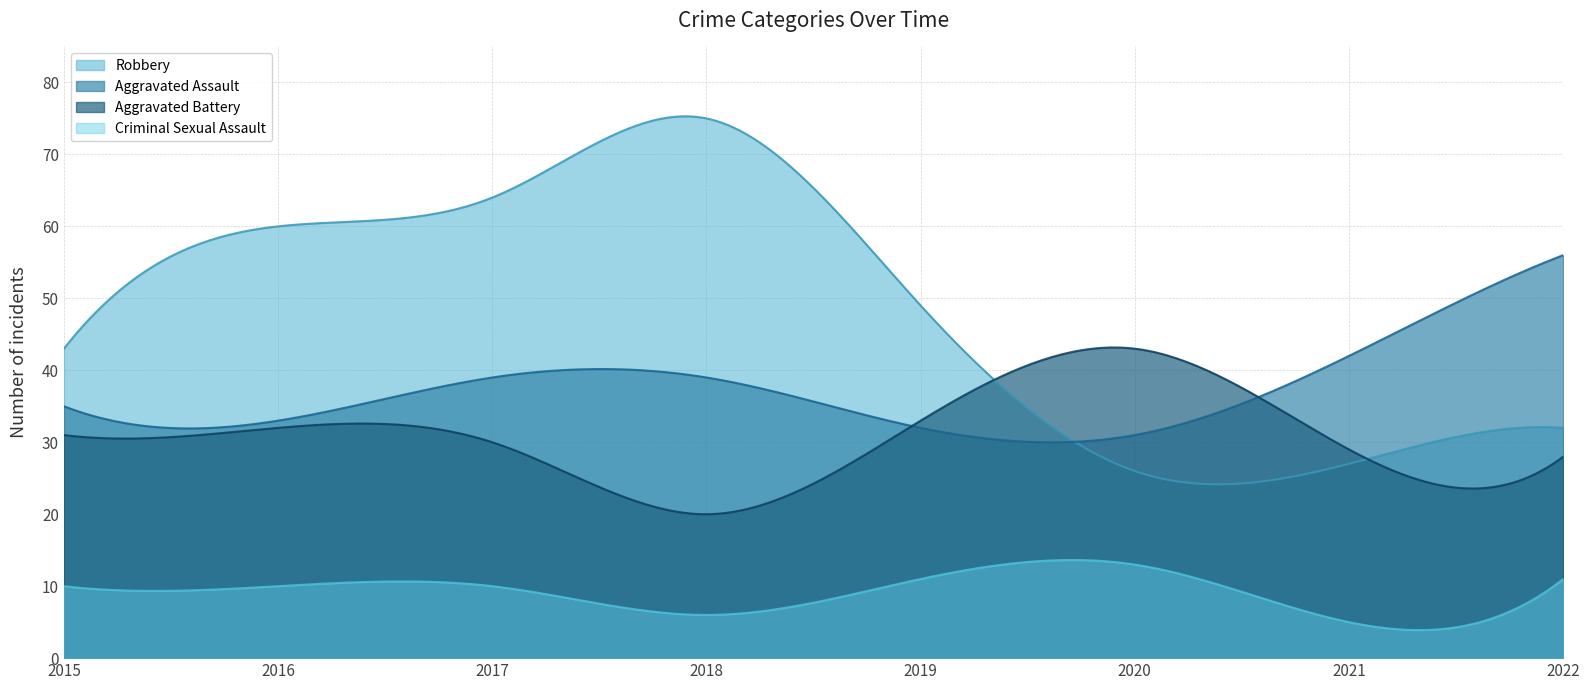

True or false: Aggravated Battery has a value of 44 at 2017.

False